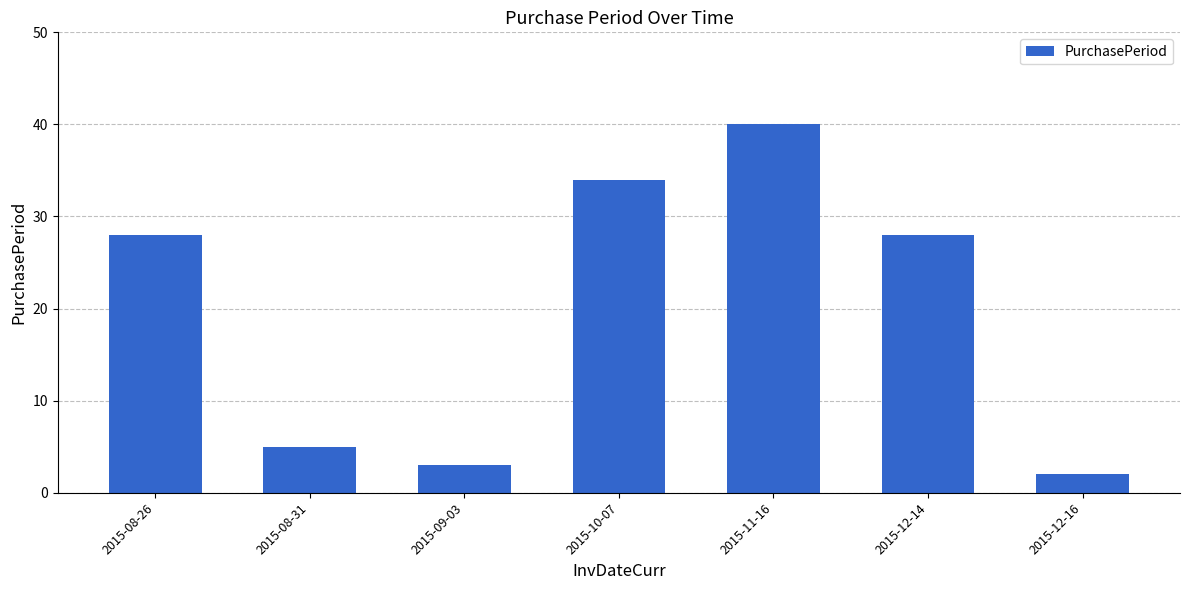

What is the sum of all values?

140